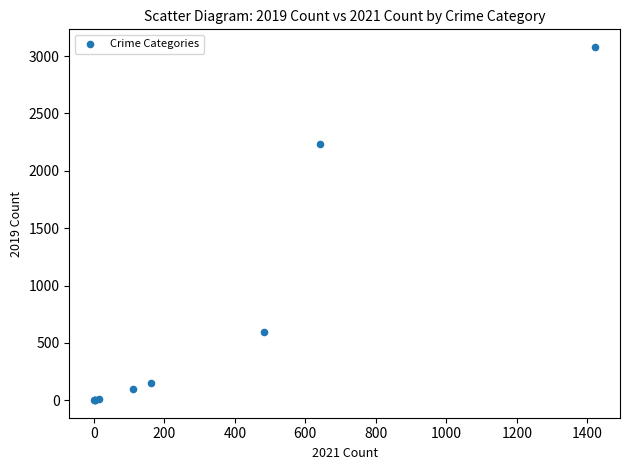

What Y value in the scatter plot is closest to 1540?

2230